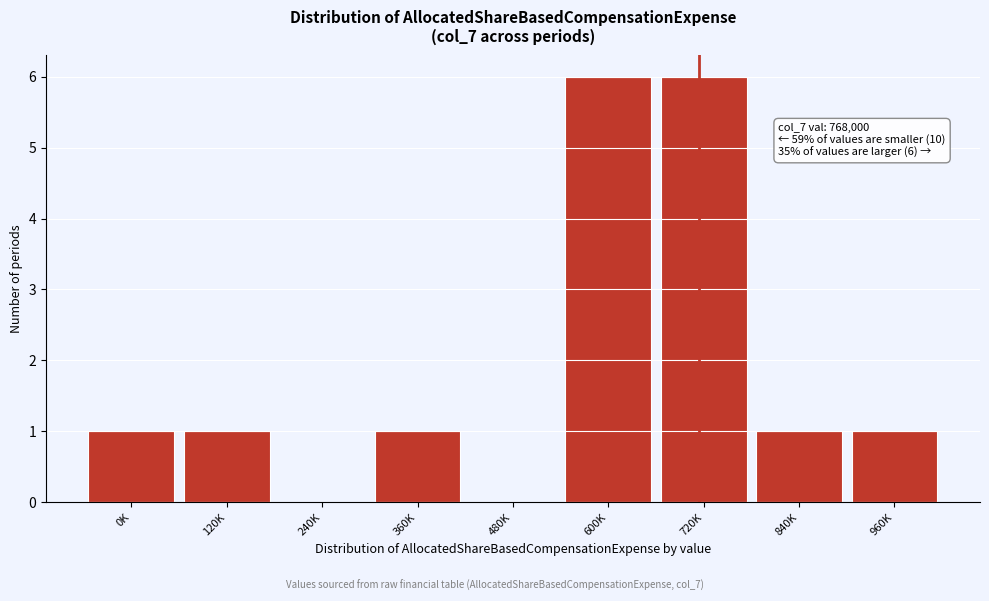

Reading right to left, list all the values displayed in this chart.

960K=1	840K=1	720K=6	600K=6	480K=0	360K=1	240K=0	120K=1	0K=1